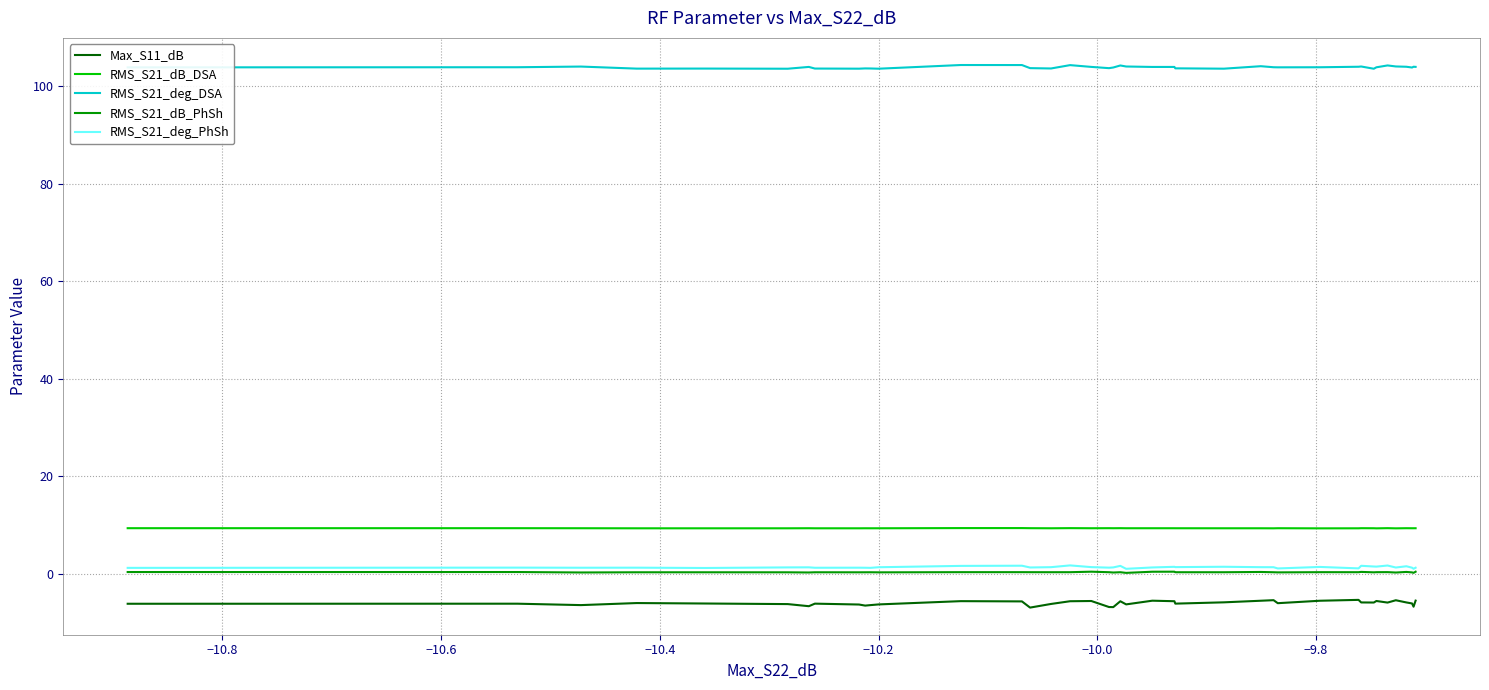

True or false: Max_S11_dB and RMS_S21_dB_PhSh intersect in this chart.

False